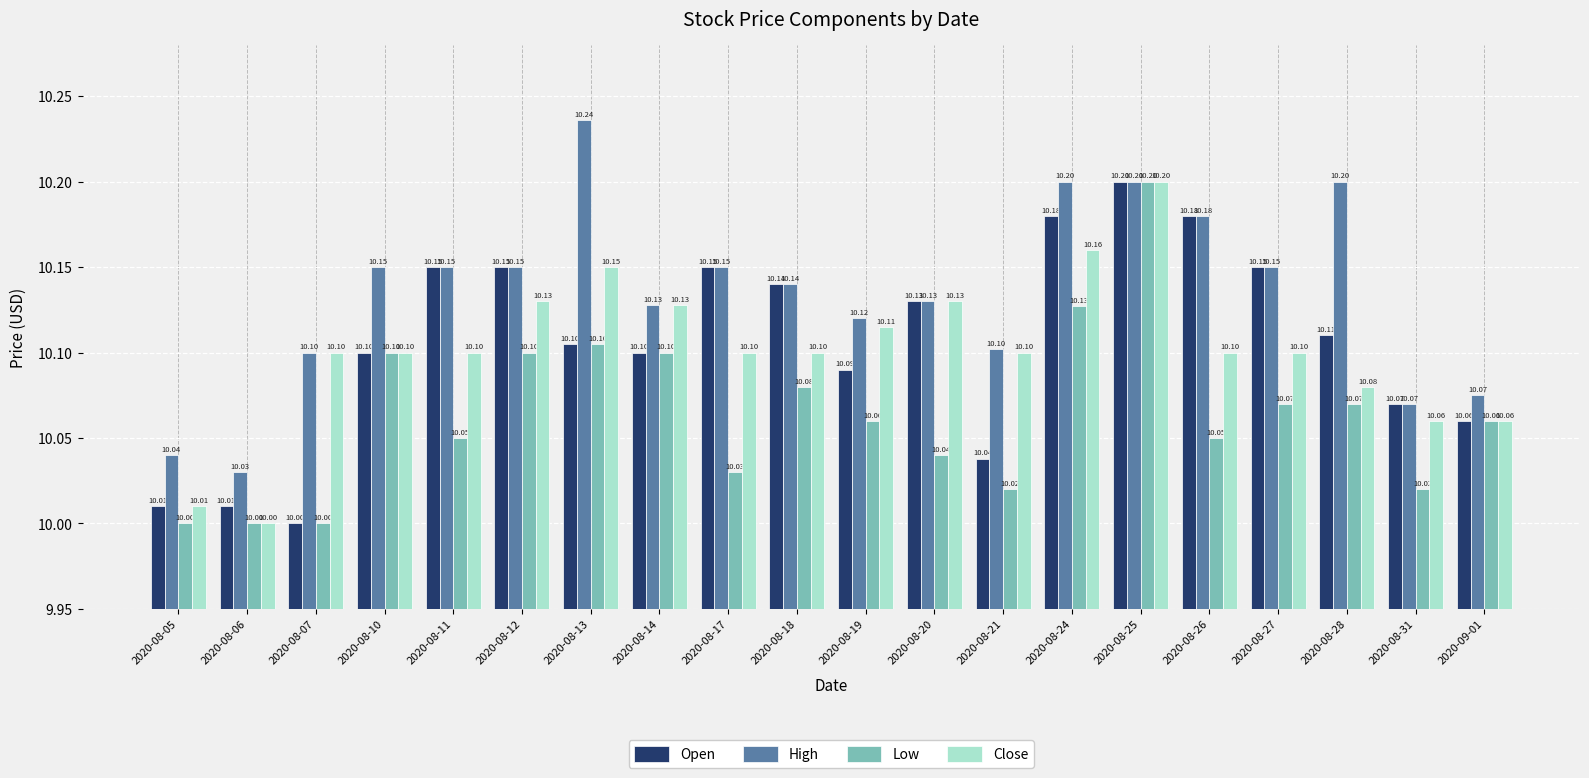

What is the greatest value displayed?

10.2